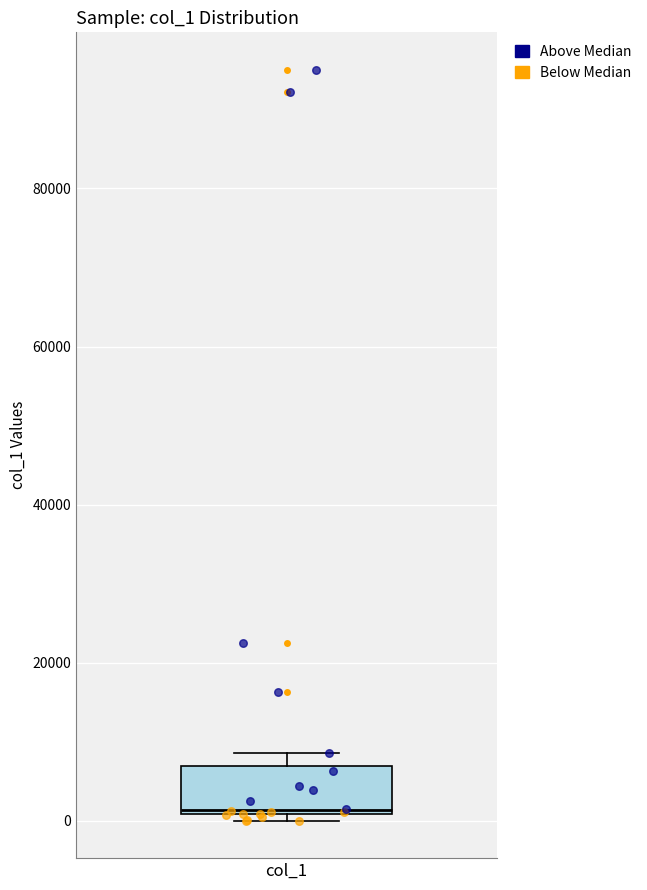

Where is the upper edge of the box for col_1 on the y-axis? The values are not printed on the chart, so give them approximately, as read against the axis.

6000